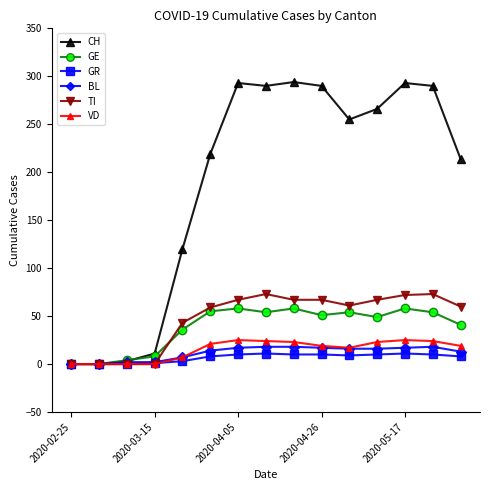

At how many categories does at least one series exceed 168?

10